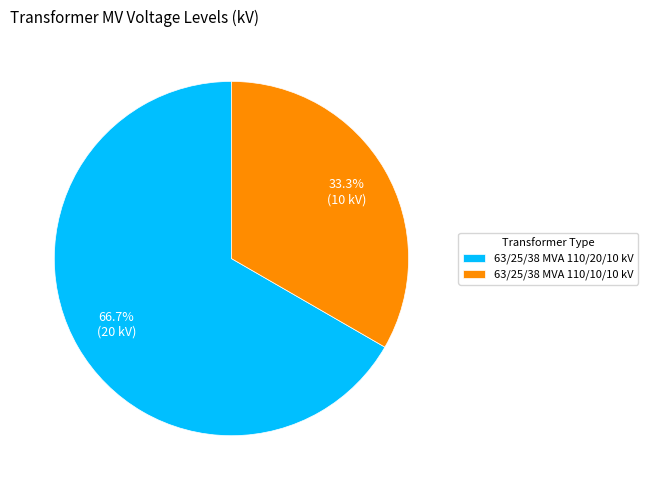

To the nearest percent, what is the difference between the 63/25/38 MVA 110/10/10 kV and 63/25/38 MVA 110/20/10 kV slice percentages?

33%